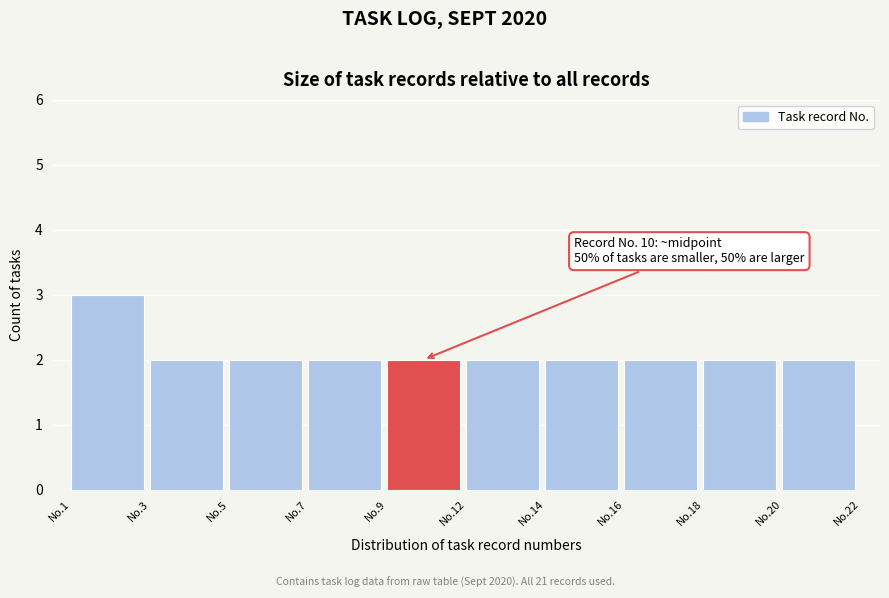

Reading left to right, extract all data points from this chart.

No.1=3	No.3=2	No.5=2	No.7=2	No.9=2	No.12=2	No.14=2	No.16=2	No.18=2	No.20=2